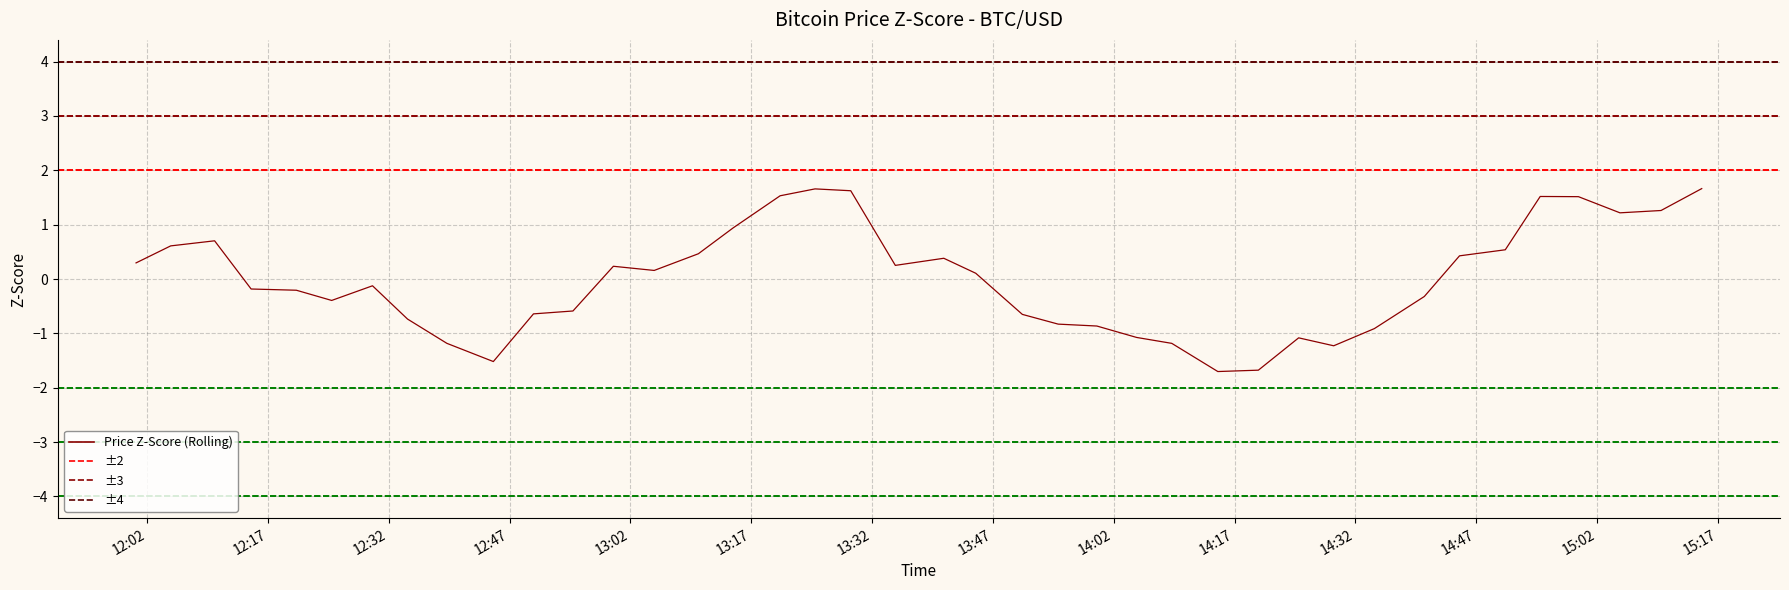

How many data points are less than 0?

20